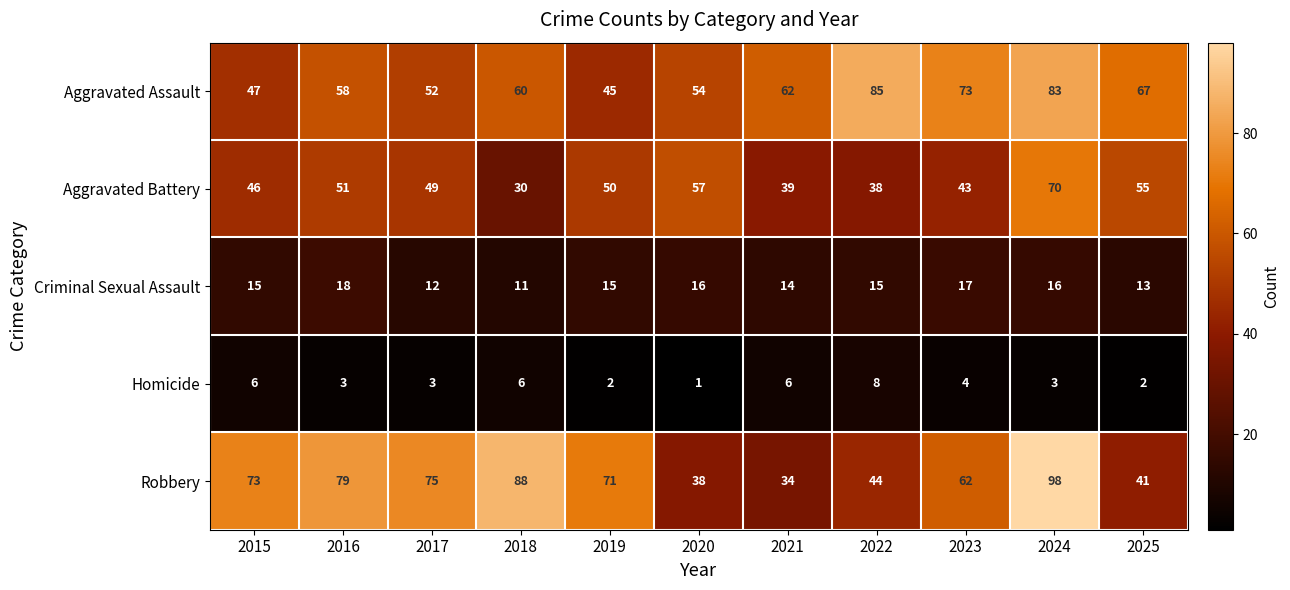

What is the spread (max minus min) of values at 2024?

95